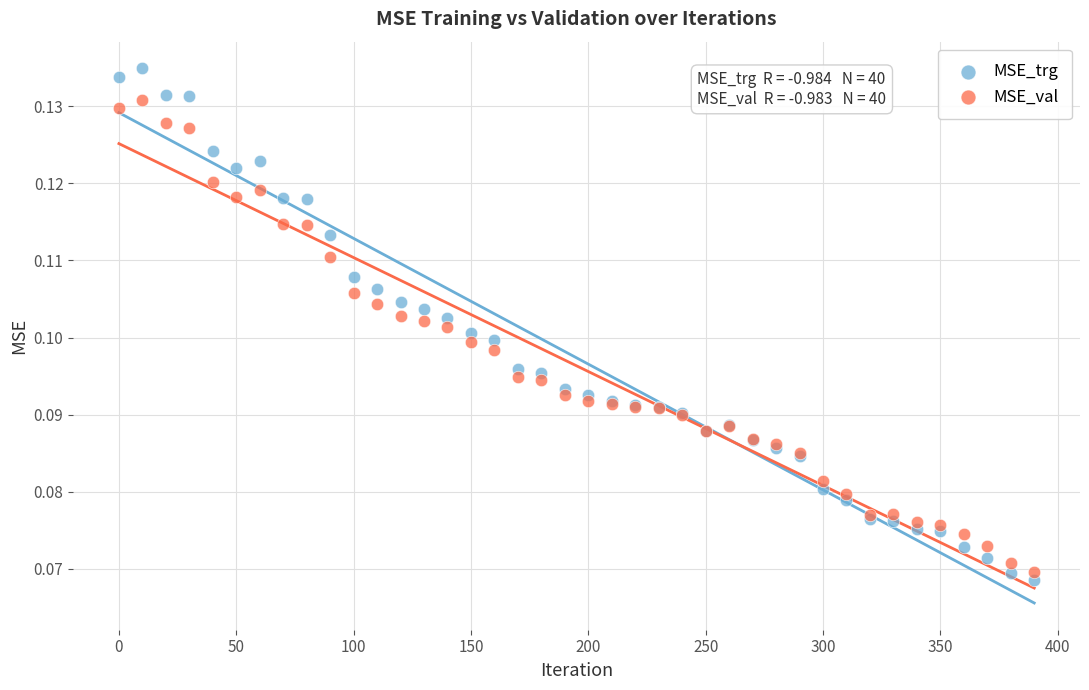

Which series contains the highest Y value?

MSE_trg